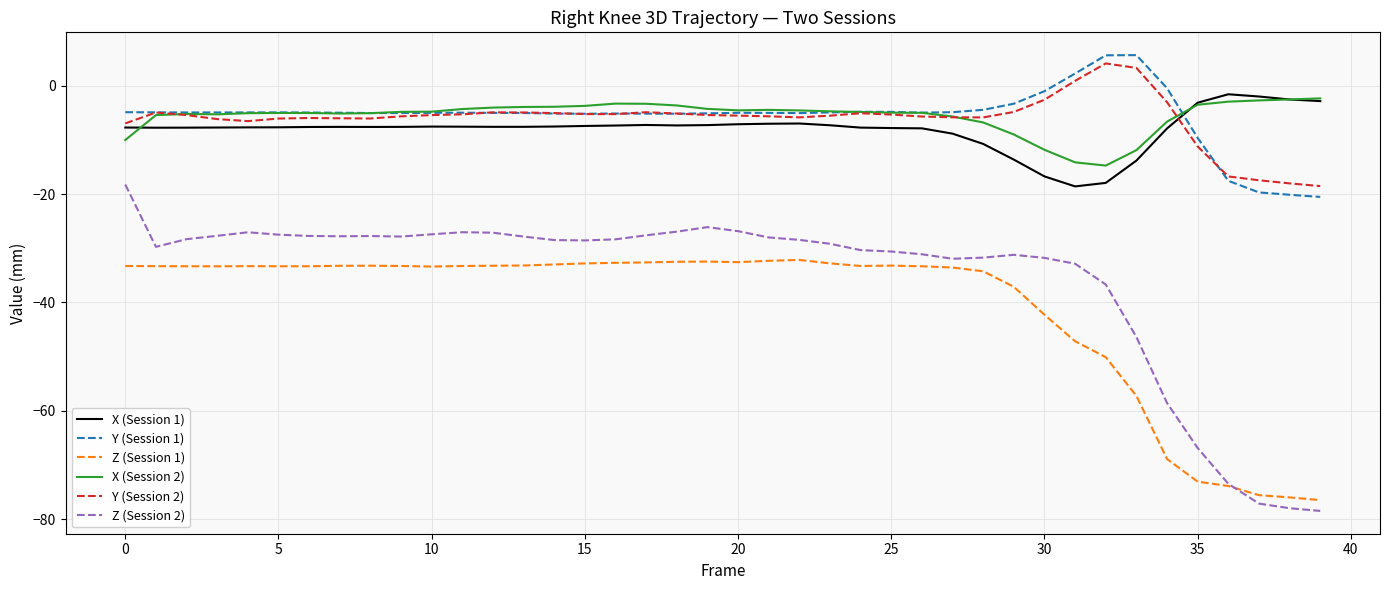

What is the minimum value for Z (Session 1)?

-76.5